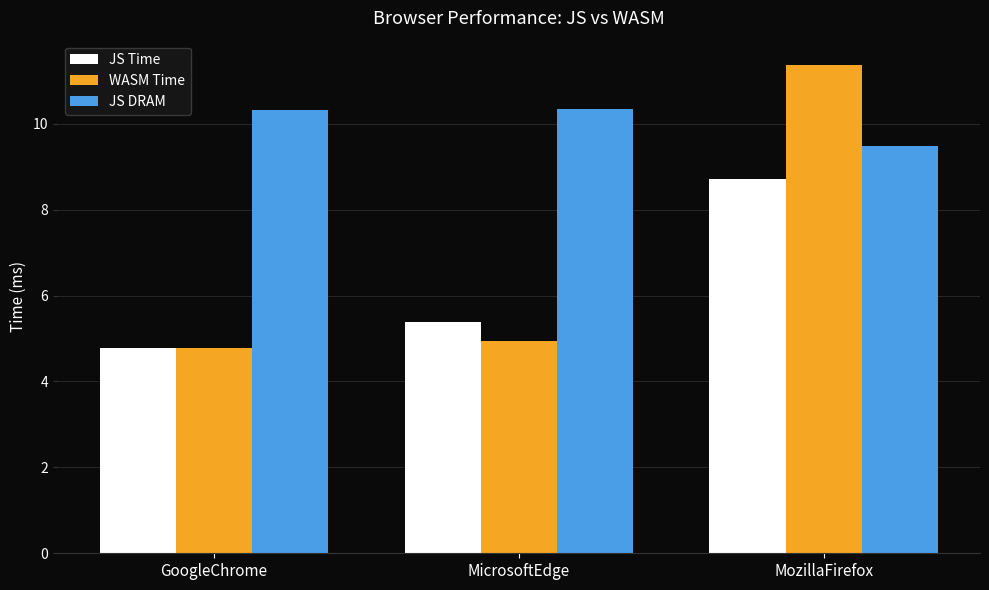

What is the label of the 1st bar from the right?

MozillaFirefox